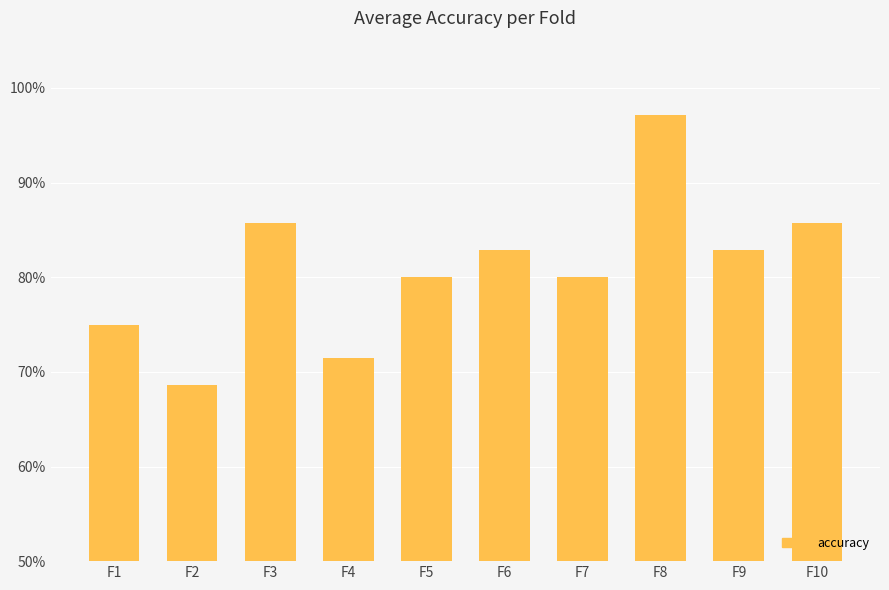

What is the sum of the values at F10 and F1?

1.6